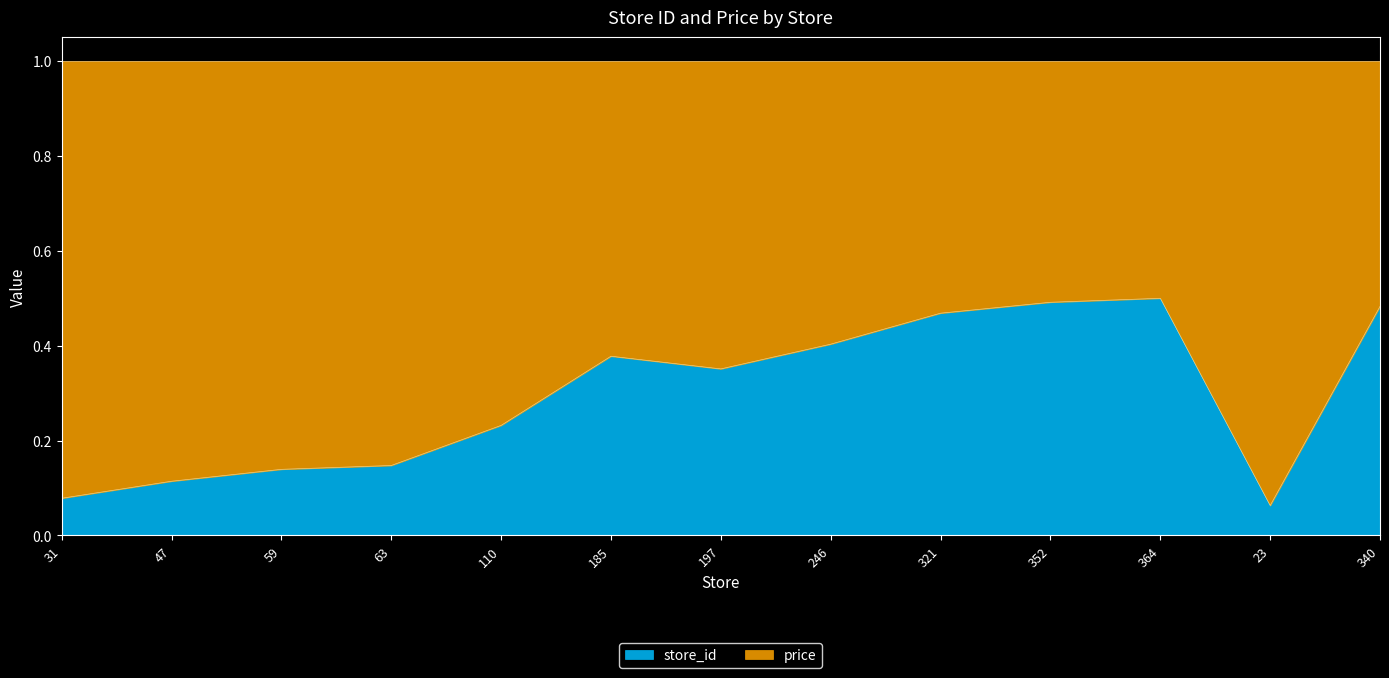

The chart shows a value of 0.3 at 246. True or false?

False